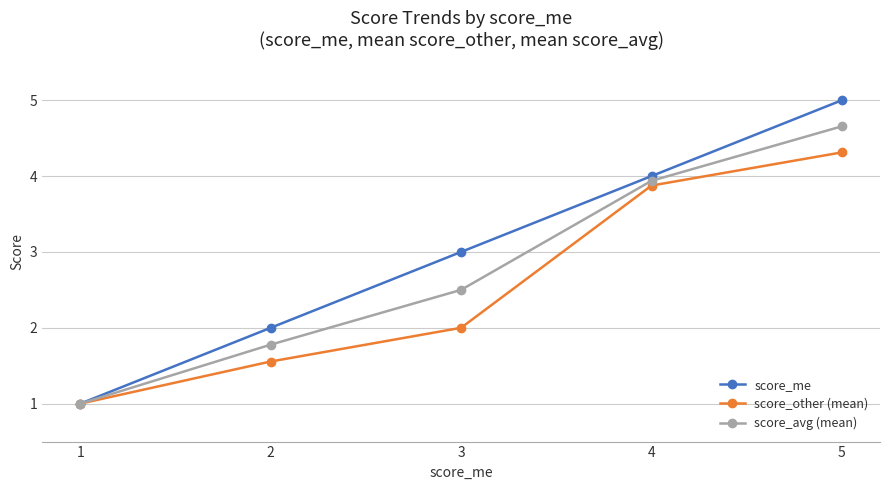

Reading right to left, extract all data points from this chart.

score_me: 5.0	4.0	3.0	2.0	1.0
score_other (mean): 4.3	3.9	2.0	1.6	1.0
score_avg (mean): 4.7	3.9	2.5	1.8	1.0